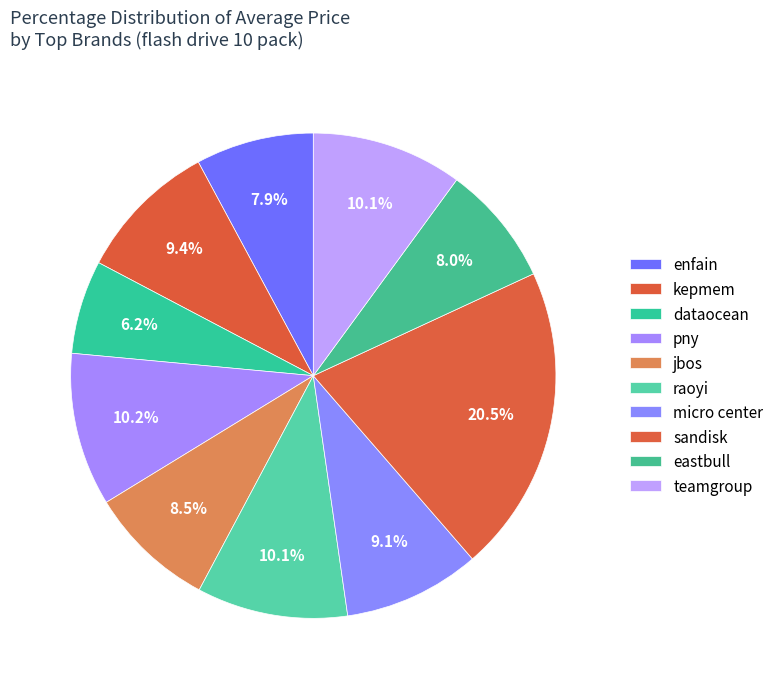

How many slices are in this pie chart?

10